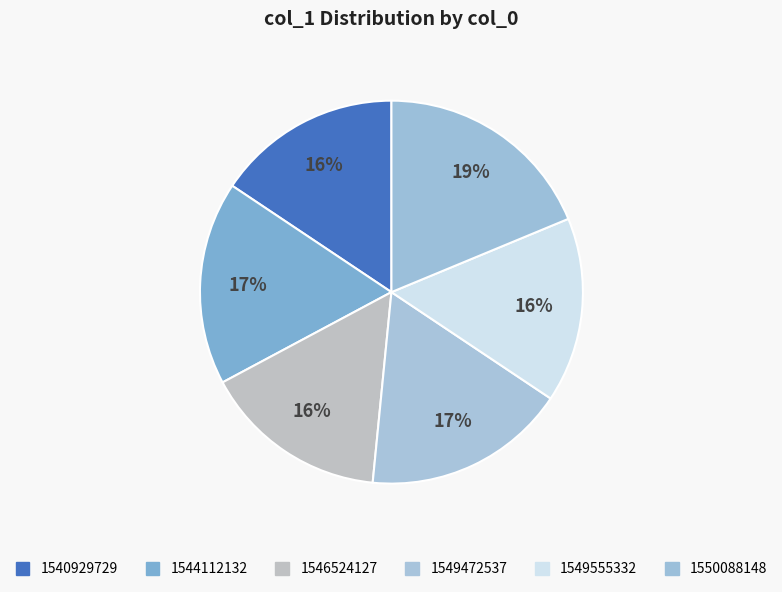

What is the change in value from 1549555332 to 1550088148?

+2